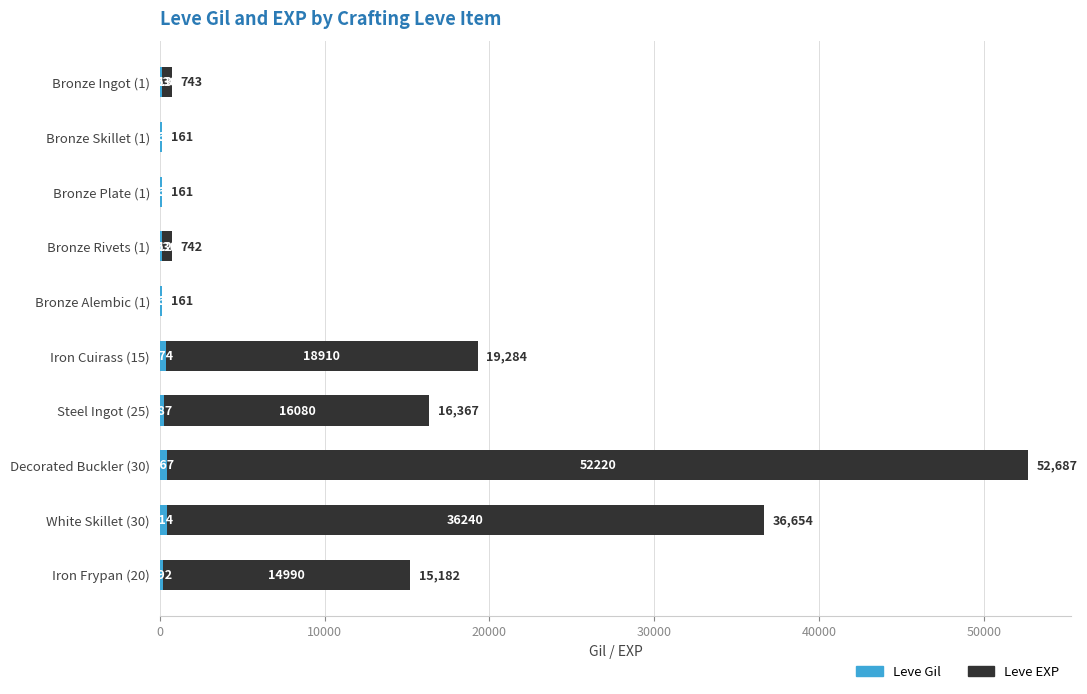

At which category is the sum across all series the highest?

Decorated Buckler (30)